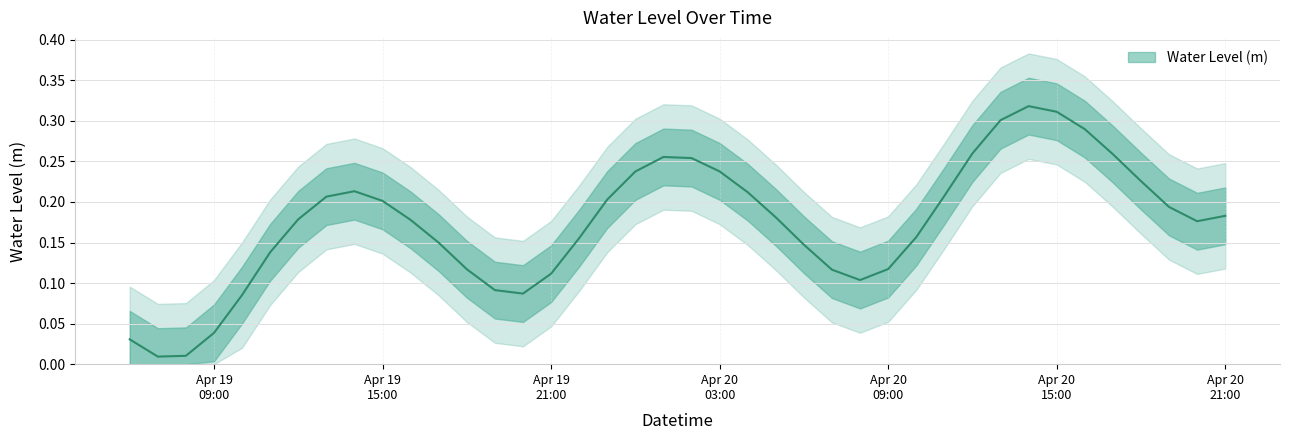

How many points are lower than both their immediate neighbors (excluding endpoints)?

4